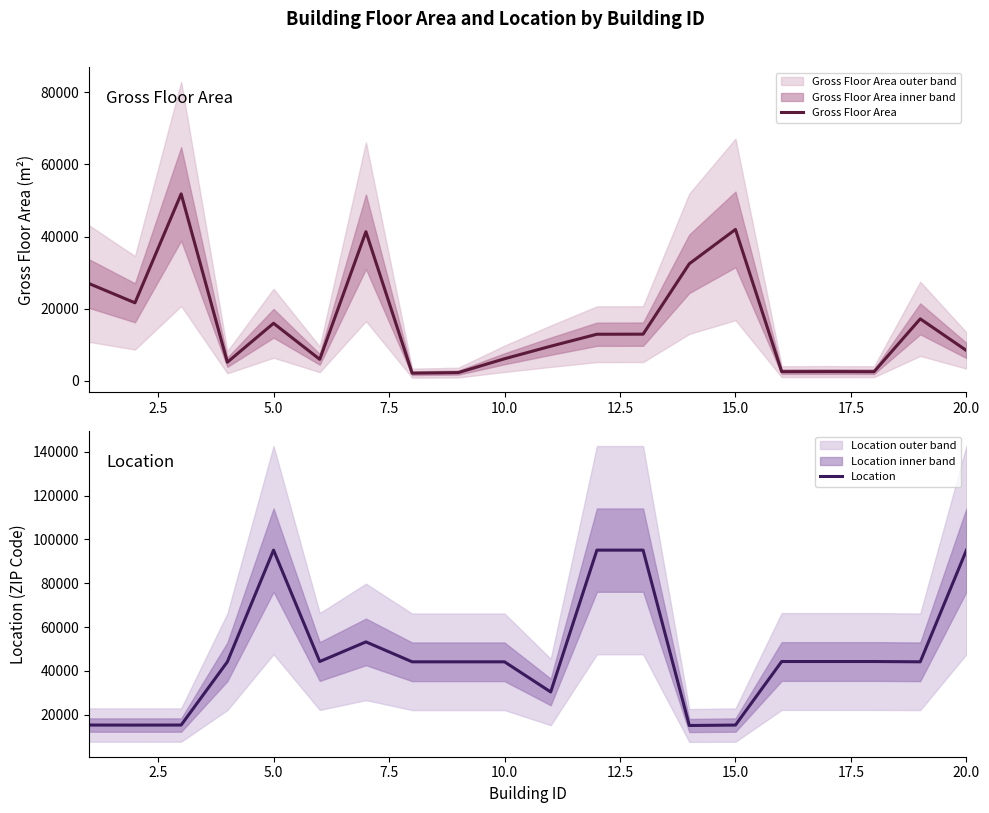

The value of Location at 12.5 is 12613.3. True or false?

False